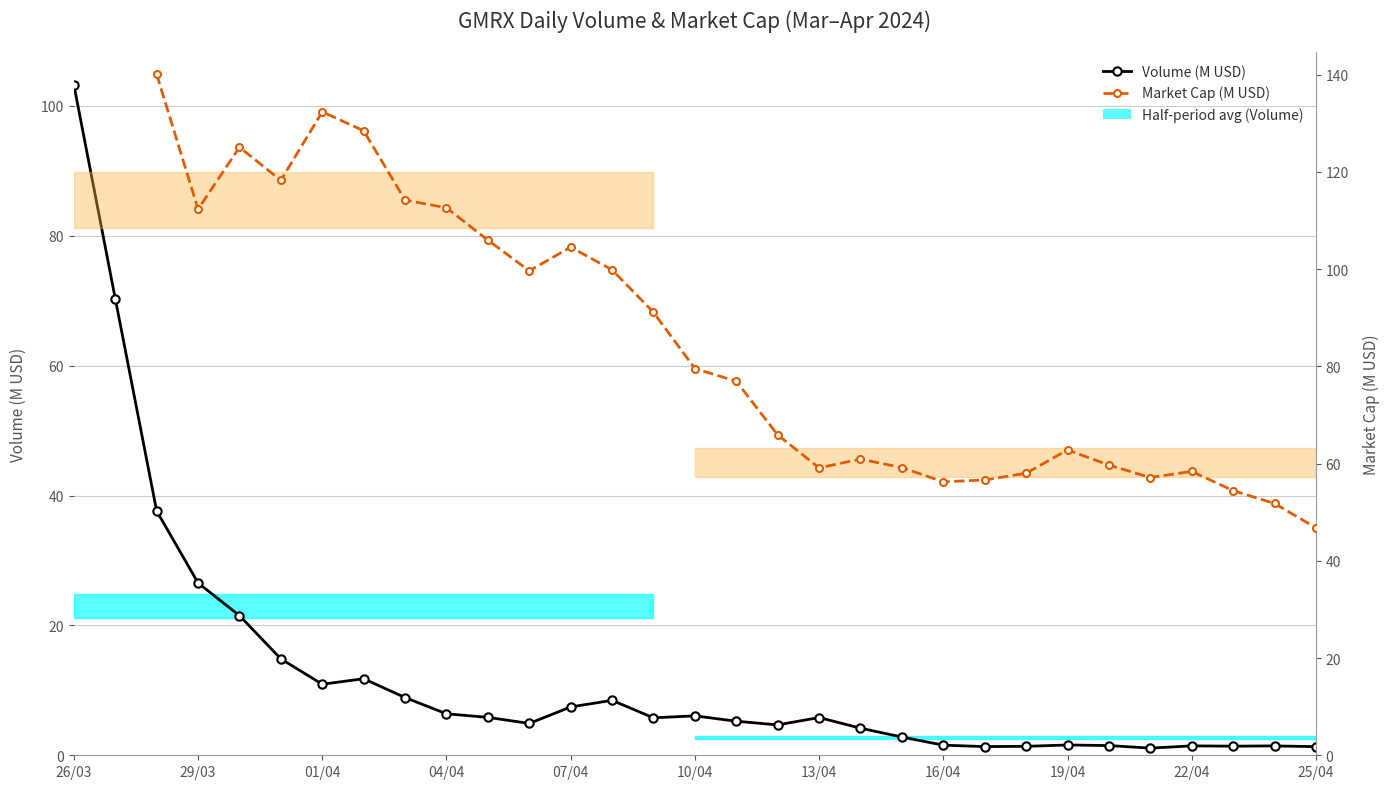

Which series has the largest range (max minus min)?

Volume (M USD)